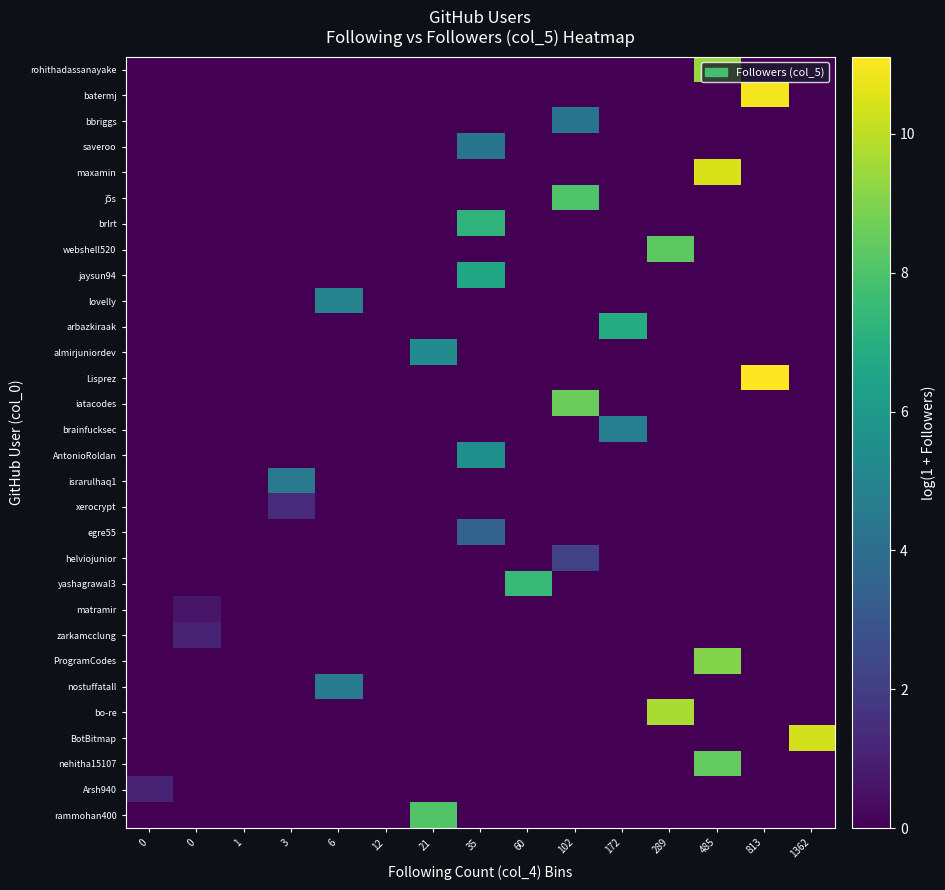

Reading right to left, list all the values displayed in this chart.

rohithadassanayake: 1362=0.0	813=0.0	485=9.4	289=0.0	172=0.0	102=0.0	60=0.0	35=0.0	21=0.0	12=0.0	6=0.0	3=0.0	1=0.0	0=0.0	0=0.0
batermj: 1362=0.0	813=10.9	485=0.0	289=0.0	172=0.0	102=0.0	60=0.0	35=0.0	21=0.0	12=0.0	6=0.0	3=0.0	1=0.0	0=0.0	0=0.0
bbriggs: 1362=0.0	813=0.0	485=0.0	289=0.0	172=0.0	102=4.3	60=0.0	35=0.0	21=0.0	12=0.0	6=0.0	3=0.0	1=0.0	0=0.0	0=0.0
saveroo: 1362=0.0	813=0.0	485=0.0	289=0.0	172=0.0	102=0.0	60=0.0	35=4.3	21=0.0	12=0.0	6=0.0	3=0.0	1=0.0	0=0.0	0=0.0
maxamin: 1362=0.0	813=0.0	485=10.4	289=0.0	172=0.0	102=0.0	60=0.0	35=0.0	21=0.0	12=0.0	6=0.0	3=0.0	1=0.0	0=0.0	0=0.0
j5s: 1362=0.0	813=0.0	485=0.0	289=0.0	172=0.0	102=8.1	60=0.0	35=0.0	21=0.0	12=0.0	6=0.0	3=0.0	1=0.0	0=0.0	0=0.0
brlrt: 1362=0.0	813=0.0	485=0.0	289=0.0	172=0.0	102=0.0	60=0.0	35=7.2	21=0.0	12=0.0	6=0.0	3=0.0	1=0.0	0=0.0	0=0.0
webshell520: 1362=0.0	813=0.0	485=0.0	289=8.3	172=0.0	102=0.0	60=0.0	35=0.0	21=0.0	12=0.0	6=0.0	3=0.0	1=0.0	0=0.0	0=0.0
jaysun94: 1362=0.0	813=0.0	485=0.0	289=0.0	172=0.0	102=0.0	60=0.0	35=6.6	21=0.0	12=0.0	6=0.0	3=0.0	1=0.0	0=0.0	0=0.0
lovelly: 1362=0.0	813=0.0	485=0.0	289=0.0	172=0.0	102=0.0	60=0.0	35=0.0	21=0.0	12=0.0	6=5.0	3=0.0	1=0.0	0=0.0	0=0.0
arbazkiraak: 1362=0.0	813=0.0	485=0.0	289=0.0	172=6.9	102=0.0	60=0.0	35=0.0	21=0.0	12=0.0	6=0.0	3=0.0	1=0.0	0=0.0	0=0.0
almirjuniordev: 1362=0.0	813=0.0	485=0.0	289=0.0	172=0.0	102=0.0	60=0.0	35=0.0	21=5.4	12=0.0	6=0.0	3=0.0	1=0.0	0=0.0	0=0.0
Lisprez: 1362=0.0	813=11.1	485=0.0	289=0.0	172=0.0	102=0.0	60=0.0	35=0.0	21=0.0	12=0.0	6=0.0	3=0.0	1=0.0	0=0.0	0=0.0
iatacodes: 1362=0.0	813=0.0	485=0.0	289=0.0	172=0.0	102=8.6	60=0.0	35=0.0	21=0.0	12=0.0	6=0.0	3=0.0	1=0.0	0=0.0	0=0.0
brainfucksec: 1362=0.0	813=0.0	485=0.0	289=0.0	172=4.8	102=0.0	60=0.0	35=0.0	21=0.0	12=0.0	6=0.0	3=0.0	1=0.0	0=0.0	0=0.0
AntonioRoldan: 1362=0.0	813=0.0	485=0.0	289=0.0	172=0.0	102=0.0	60=0.0	35=5.5	21=0.0	12=0.0	6=0.0	3=0.0	1=0.0	0=0.0	0=0.0
israrulhaq1: 1362=0.0	813=0.0	485=0.0	289=0.0	172=0.0	102=0.0	60=0.0	35=0.0	21=0.0	12=0.0	6=0.0	3=4.5	1=0.0	0=0.0	0=0.0
xerocrypt: 1362=0.0	813=0.0	485=0.0	289=0.0	172=0.0	102=0.0	60=0.0	35=0.0	21=0.0	12=0.0	6=0.0	3=1.4	1=0.0	0=0.0	0=0.0
egre55: 1362=0.0	813=0.0	485=0.0	289=0.0	172=0.0	102=0.0	60=0.0	35=3.5	21=0.0	12=0.0	6=0.0	3=0.0	1=0.0	0=0.0	0=0.0
helviojunior: 1362=0.0	813=0.0	485=0.0	289=0.0	172=0.0	102=2.2	60=0.0	35=0.0	21=0.0	12=0.0	6=0.0	3=0.0	1=0.0	0=0.0	0=0.0
yashagrawal3: 1362=0.0	813=0.0	485=0.0	289=0.0	172=0.0	102=0.0	60=7.5	35=0.0	21=0.0	12=0.0	6=0.0	3=0.0	1=0.0	0=0.0	0=0.0
matramir: 1362=0.0	813=0.0	485=0.0	289=0.0	172=0.0	102=0.0	60=0.0	35=0.0	21=0.0	12=0.0	6=0.0	3=0.0	1=0.0	0=0.7	0=0.0
zarkamcclung: 1362=0.0	813=0.0	485=0.0	289=0.0	172=0.0	102=0.0	60=0.0	35=0.0	21=0.0	12=0.0	6=0.0	3=0.0	1=0.0	0=1.1	0=0.0
ProgramCodes: 1362=0.0	813=0.0	485=9.0	289=0.0	172=0.0	102=0.0	60=0.0	35=0.0	21=0.0	12=0.0	6=0.0	3=0.0	1=0.0	0=0.0	0=0.0
nostuffatall: 1362=0.0	813=0.0	485=0.0	289=0.0	172=0.0	102=0.0	60=0.0	35=0.0	21=0.0	12=0.0	6=4.6	3=0.0	1=0.0	0=0.0	0=0.0
bo-re: 1362=0.0	813=0.0	485=0.0	289=9.7	172=0.0	102=0.0	60=0.0	35=0.0	21=0.0	12=0.0	6=0.0	3=0.0	1=0.0	0=0.0	0=0.0
BotBitmap: 1362=10.4	813=0.0	485=0.0	289=0.0	172=0.0	102=0.0	60=0.0	35=0.0	21=0.0	12=0.0	6=0.0	3=0.0	1=0.0	0=0.0	0=0.0
nehitha15107: 1362=0.0	813=0.0	485=8.4	289=0.0	172=0.0	102=0.0	60=0.0	35=0.0	21=0.0	12=0.0	6=0.0	3=0.0	1=0.0	0=0.0	0=0.0
Arsh940: 1362=0.0	813=0.0	485=0.0	289=0.0	172=0.0	102=0.0	60=0.0	35=0.0	21=0.0	12=0.0	6=0.0	3=0.0	1=0.0	0=0.0	0=1.1
rammohan400: 1362=0.0	813=0.0	485=0.0	289=0.0	172=0.0	102=0.0	60=0.0	35=0.0	21=8.1	12=0.0	6=0.0	3=0.0	1=0.0	0=0.0	0=0.0